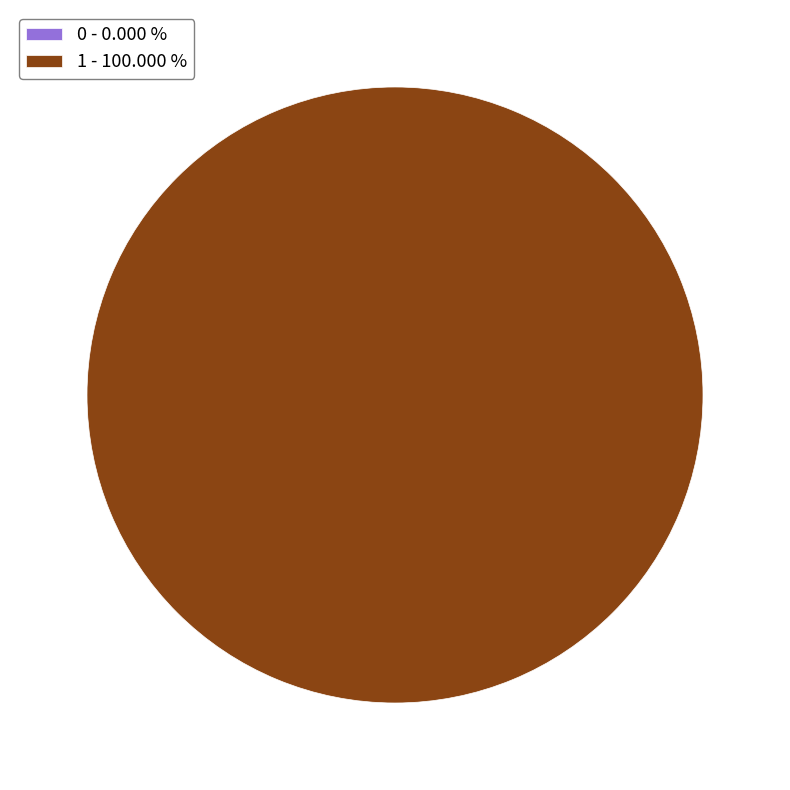

To the nearest percent, what is the average slice percentage?

50%